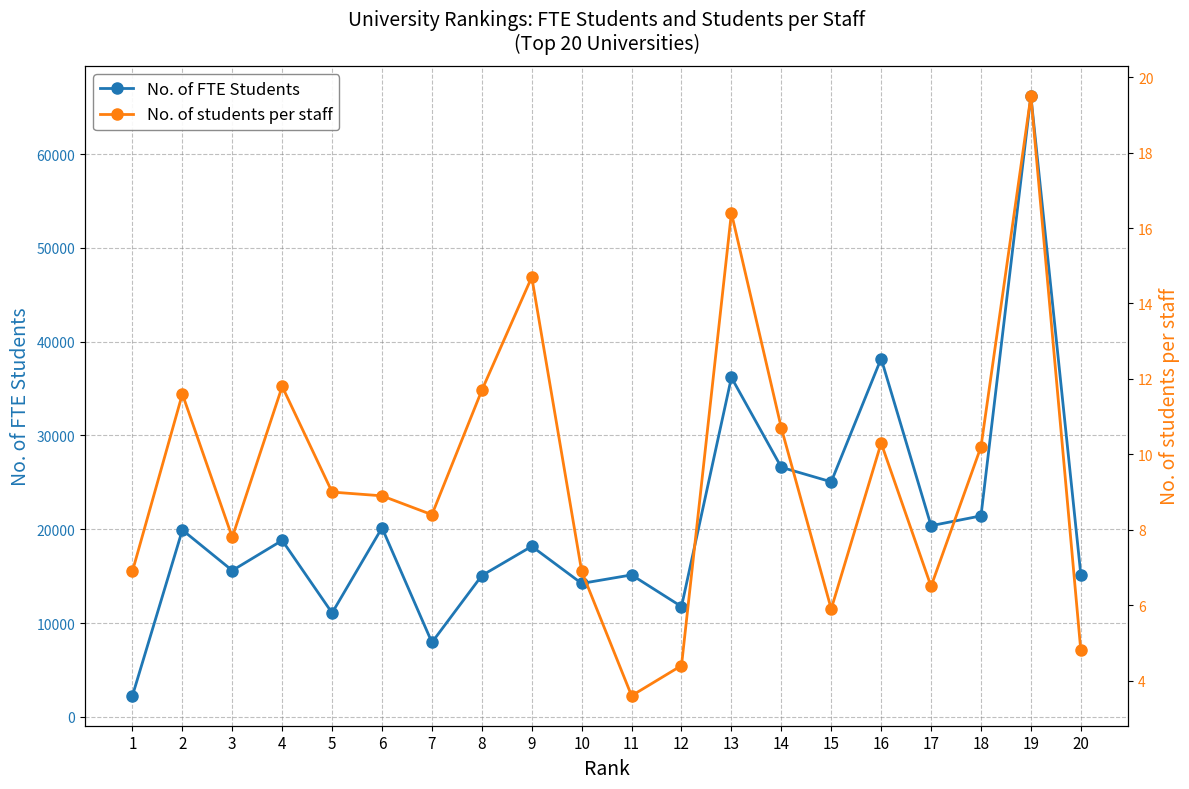

The No. of FTE Students series shows 34914.1 at 15. True or false?

False